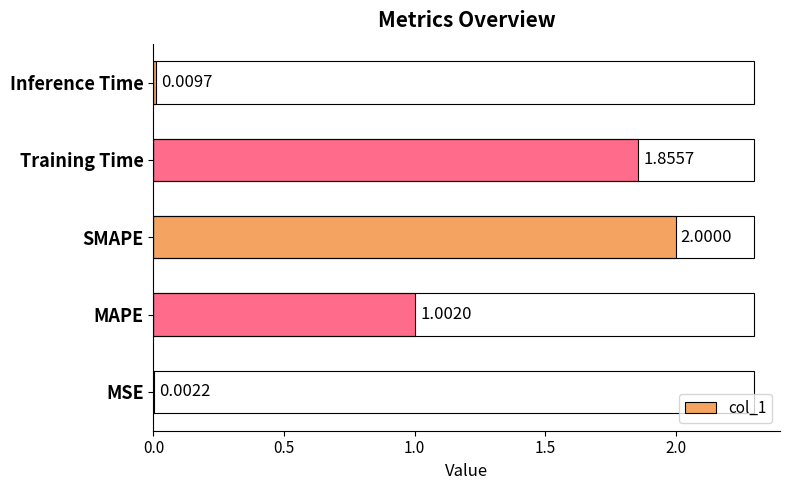

What is the sum of the values at MAPE and SMAPE?

3.0